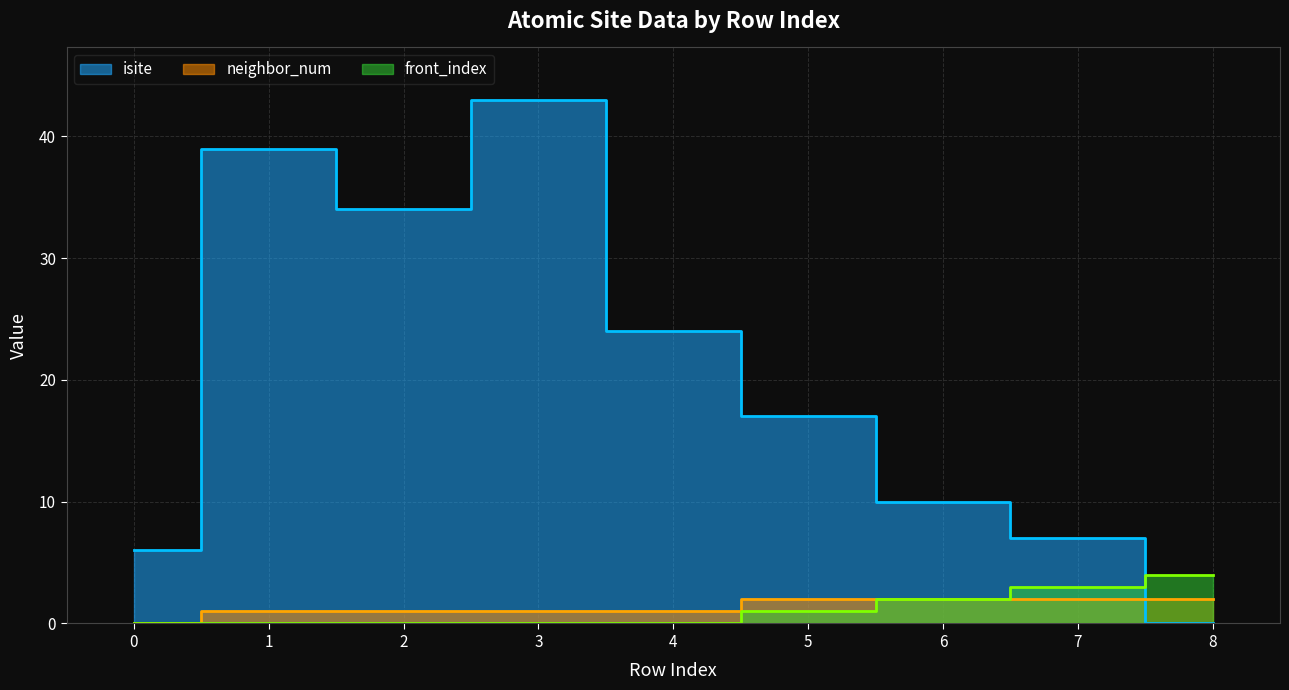

In isite, how many points are lower than both neighbors (excluding endpoints)?

1